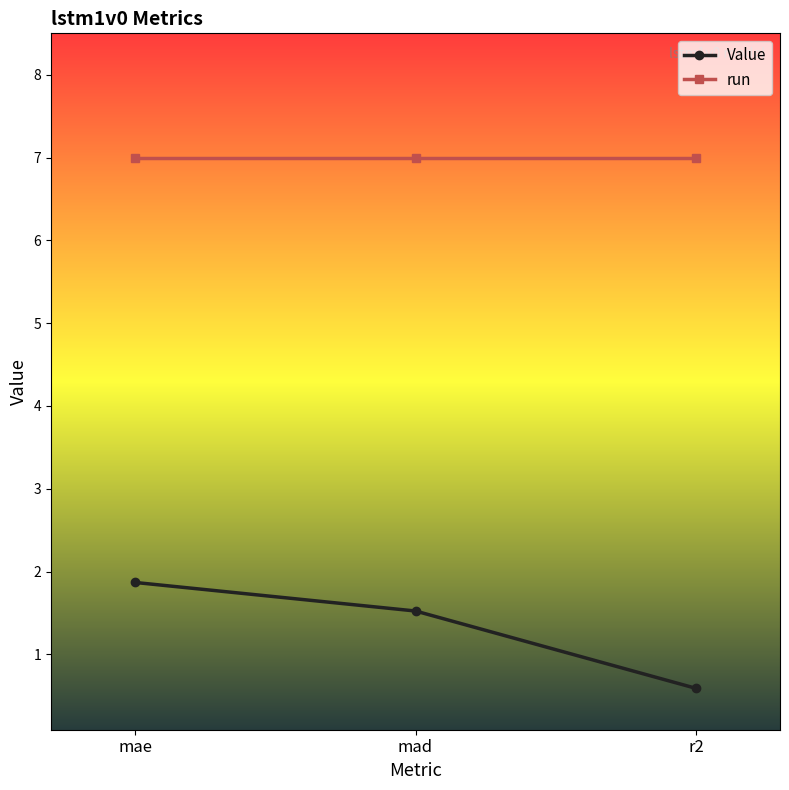

The value of run at r2 is 7.0. True or false?

True